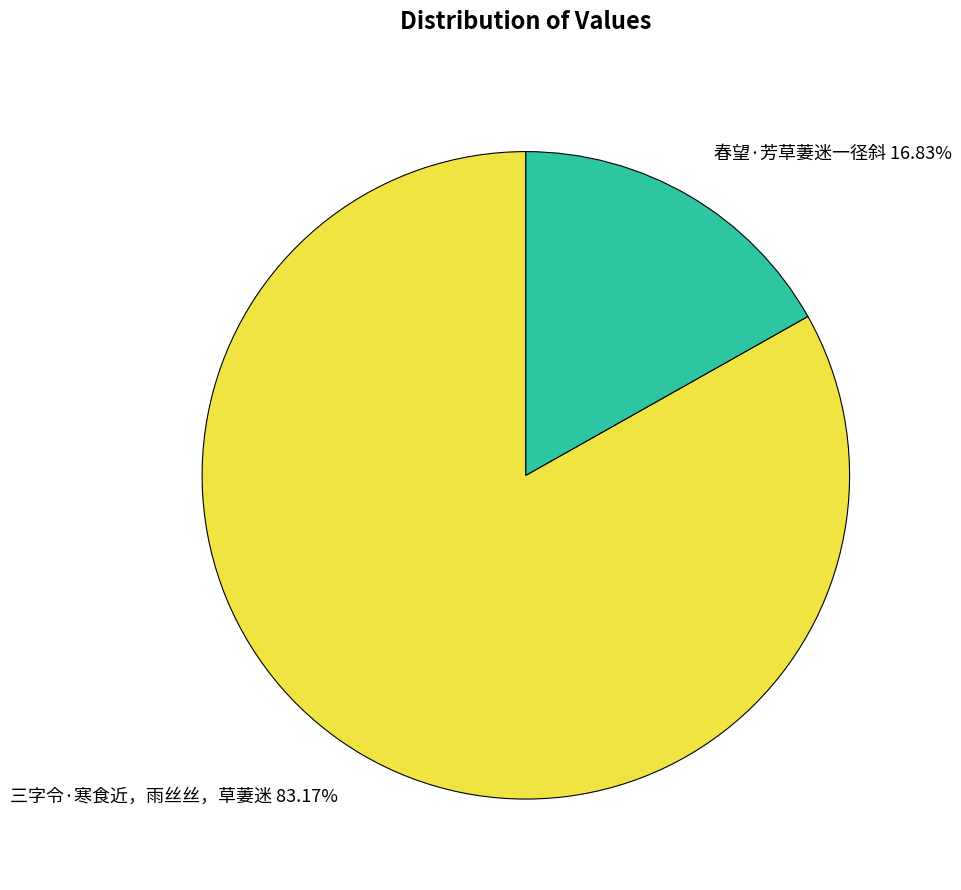

What percentage is NOT represented by 三字令·寒食近，雨丝丝，草萋迷?

16.8%